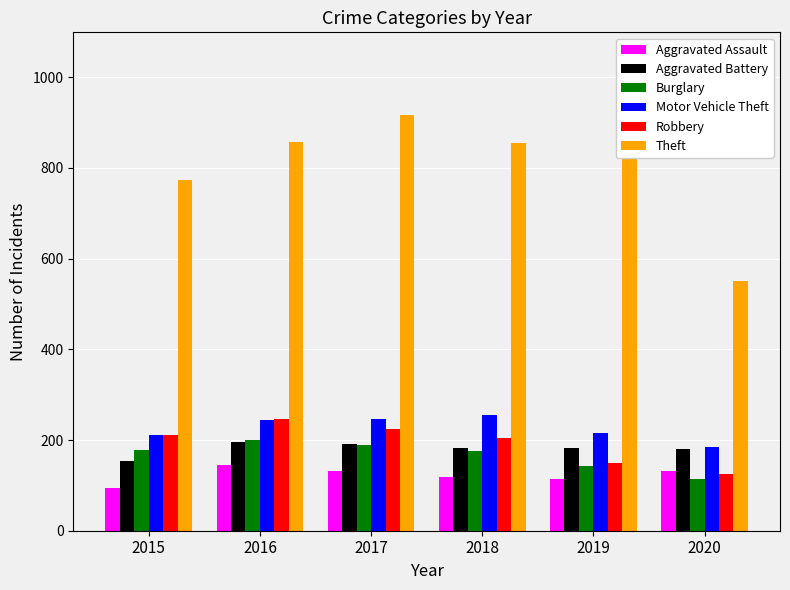

How many groups of bars are there?

6